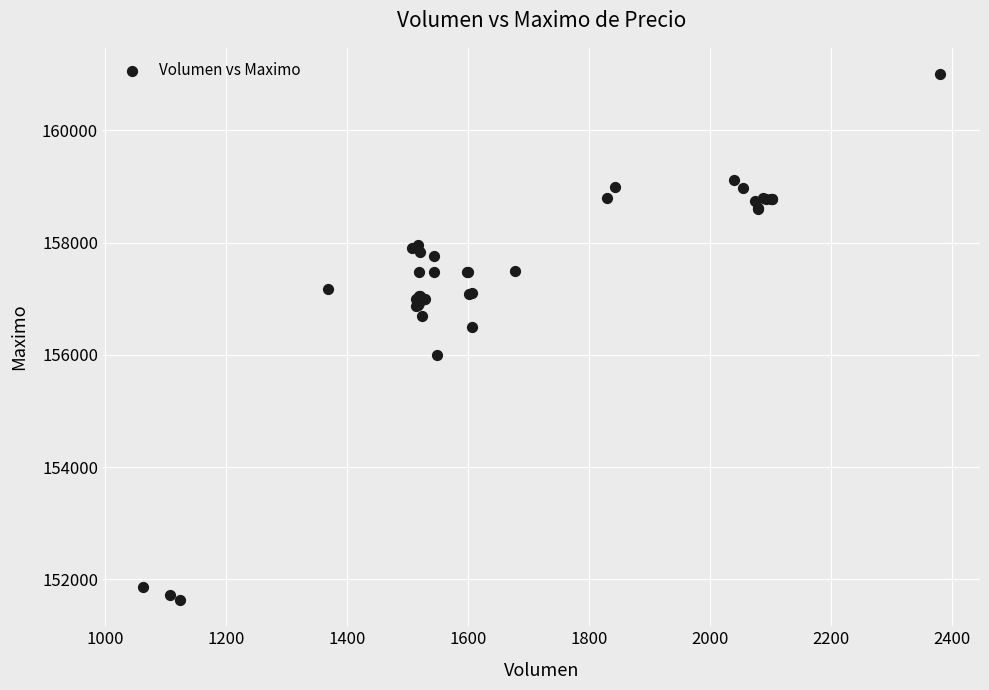

What Y value in the scatter plot is closest to 156316?

156500